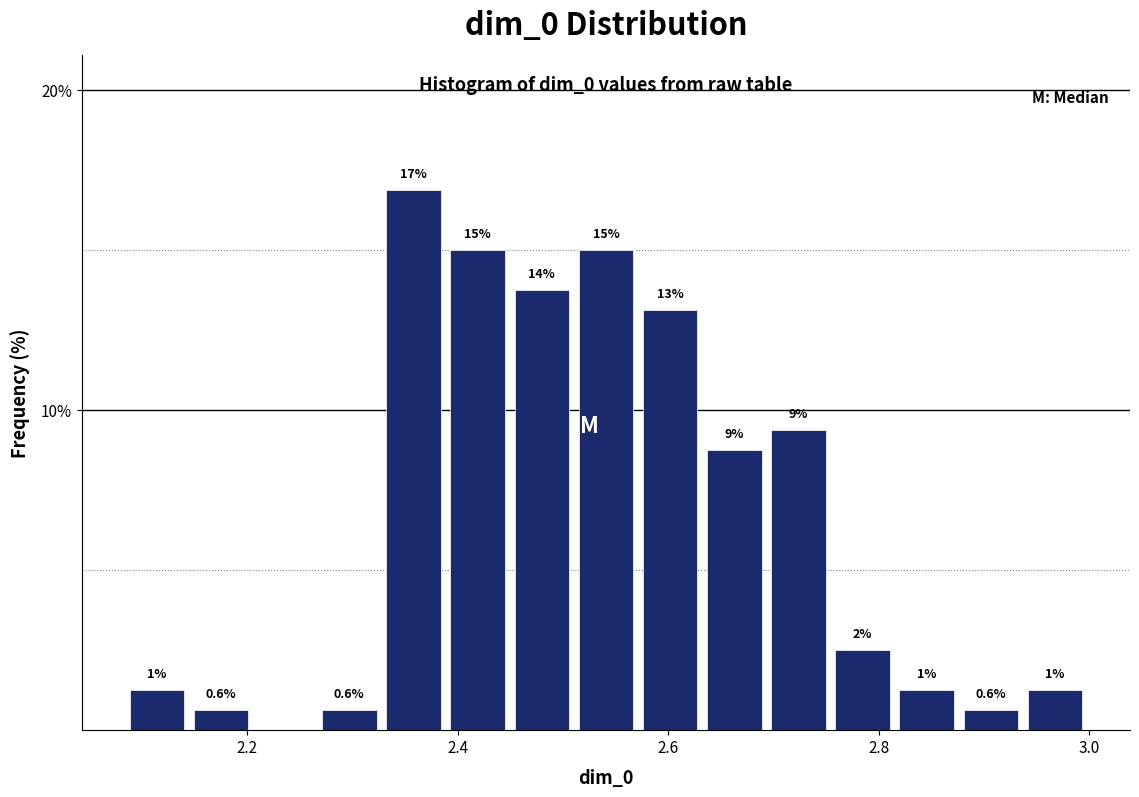

Around what value on the x-axis is the tallest bar? Give the approximate position of its centre, as read against the axis.

2.36